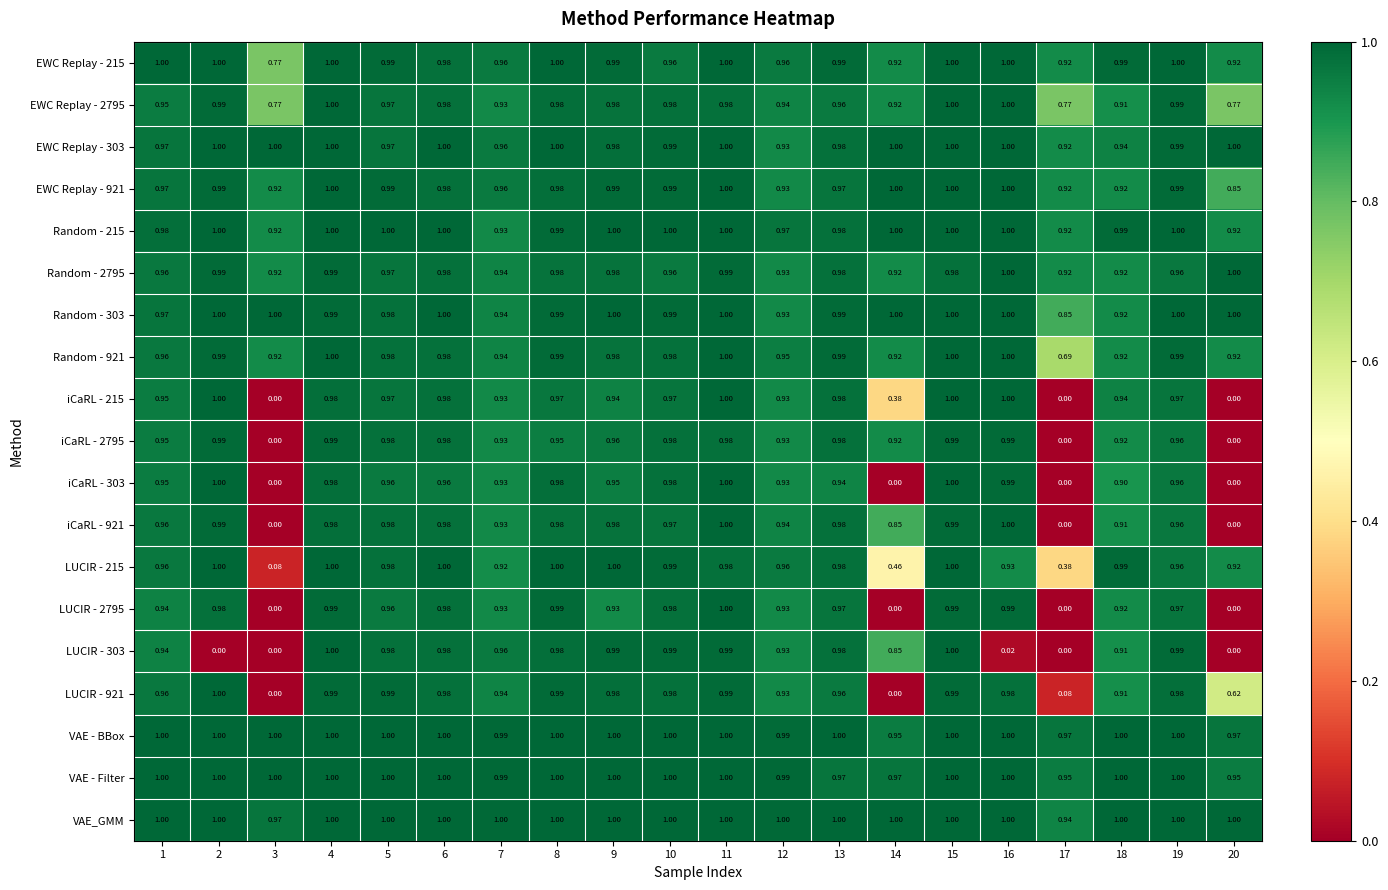

Which series has the largest total across all categories?

VAE_GMM